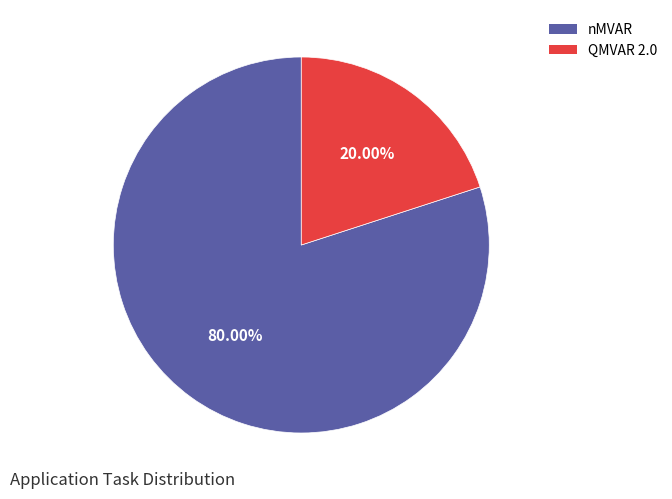

True or false: QMVAR 2.0 accounts for 31% of the total.

False